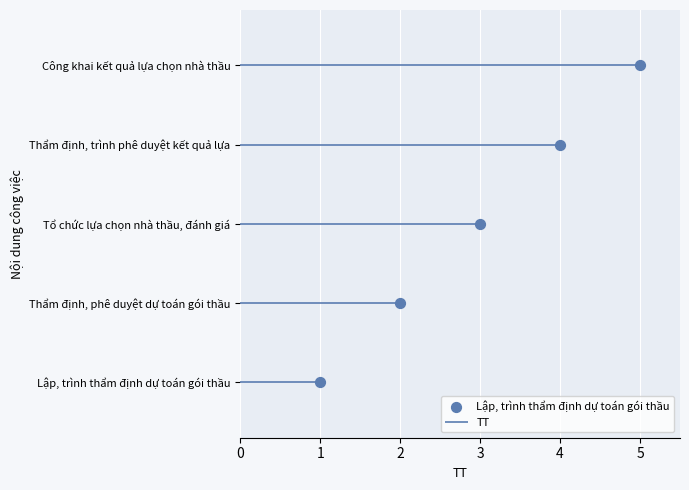

Between Lập, trình thẩm định dự toán gói thầu and Tổ chức lựa chọn nhà thầu, đánh giá, which is larger?

Tổ chức lựa chọn nhà thầu, đánh giá